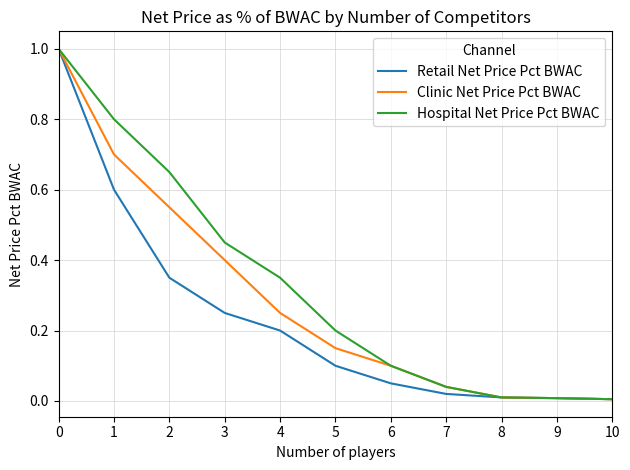

What is the total value across all series at 4?

0.8